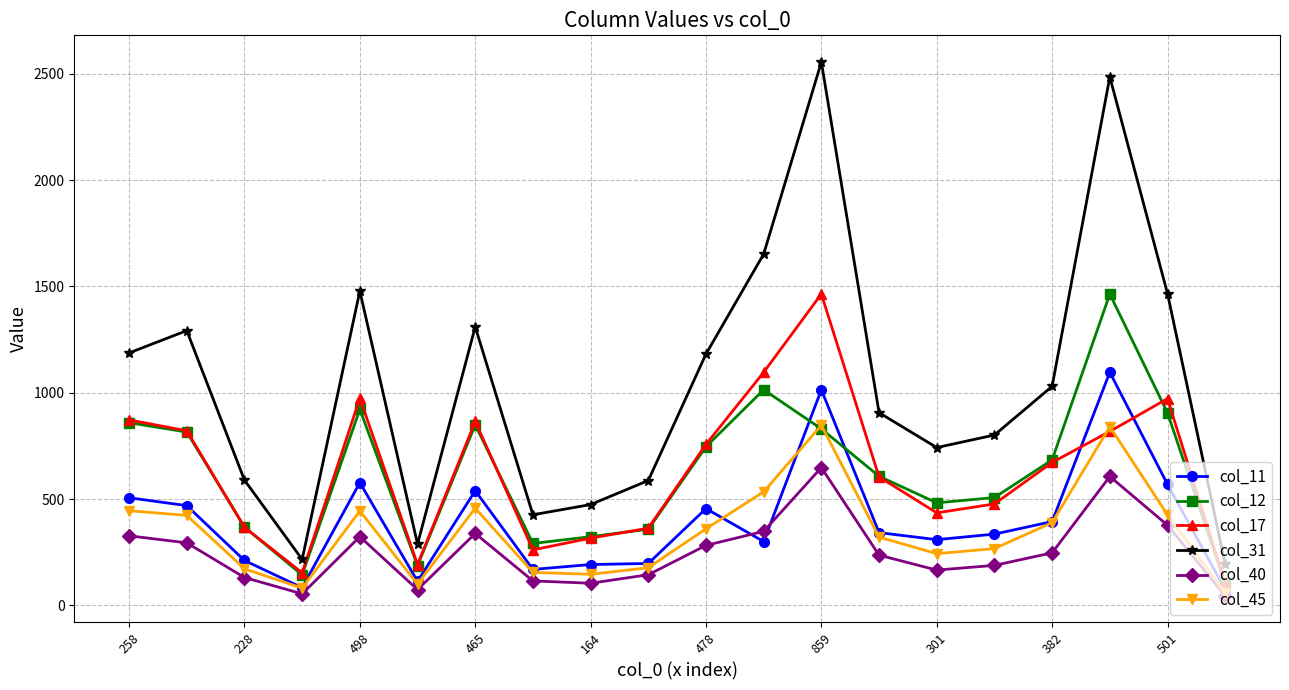

What is the value of the col_11 point at the 13th from the left?

1014